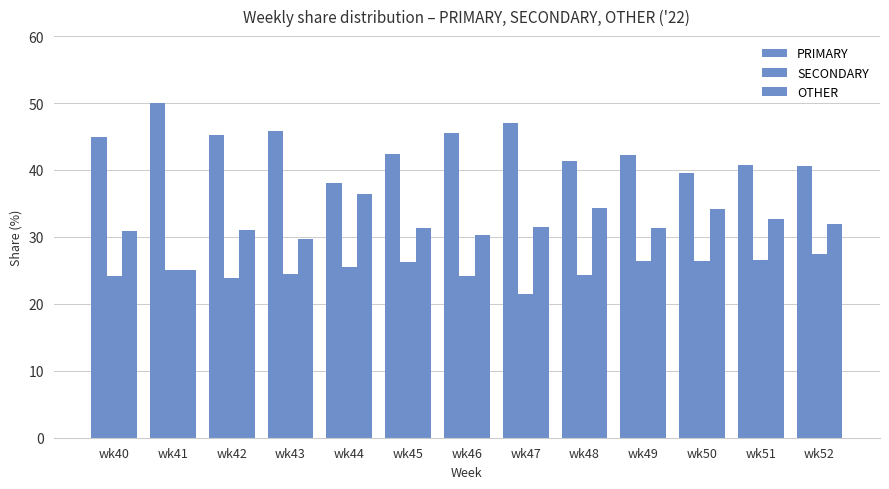

How many distinct data groups are displayed?

3